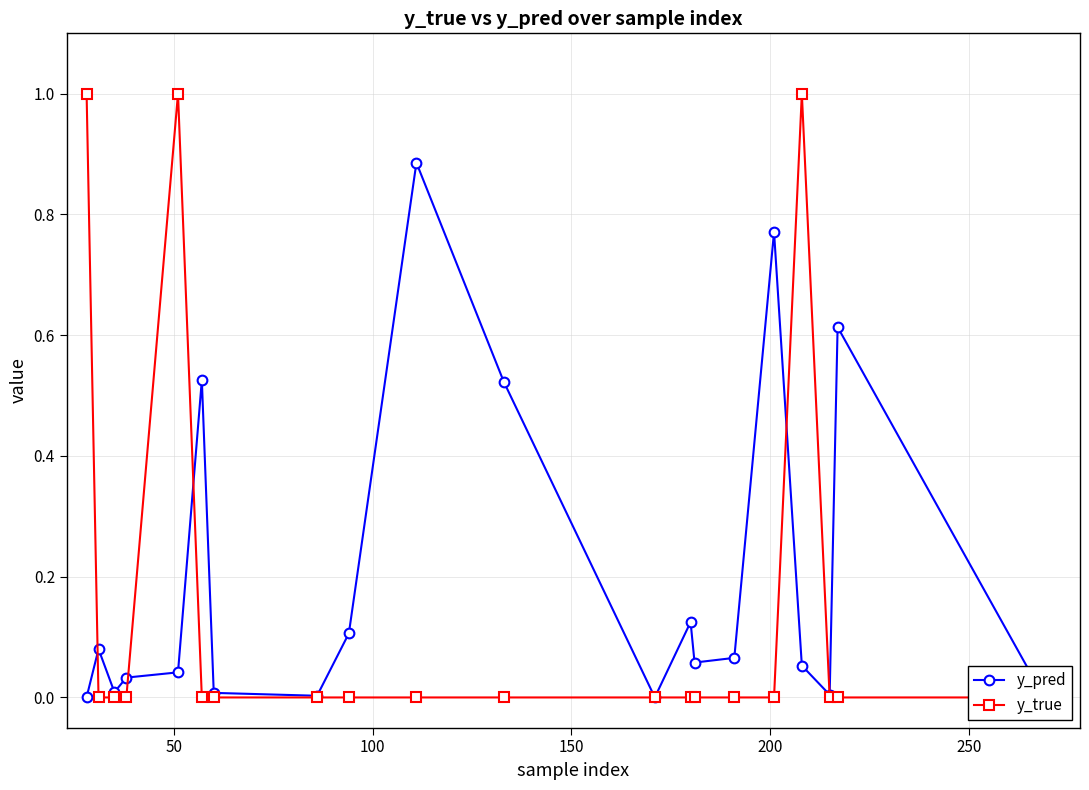

In y_pred, how many points are higher than both neighbors (excluding endpoints)?

6